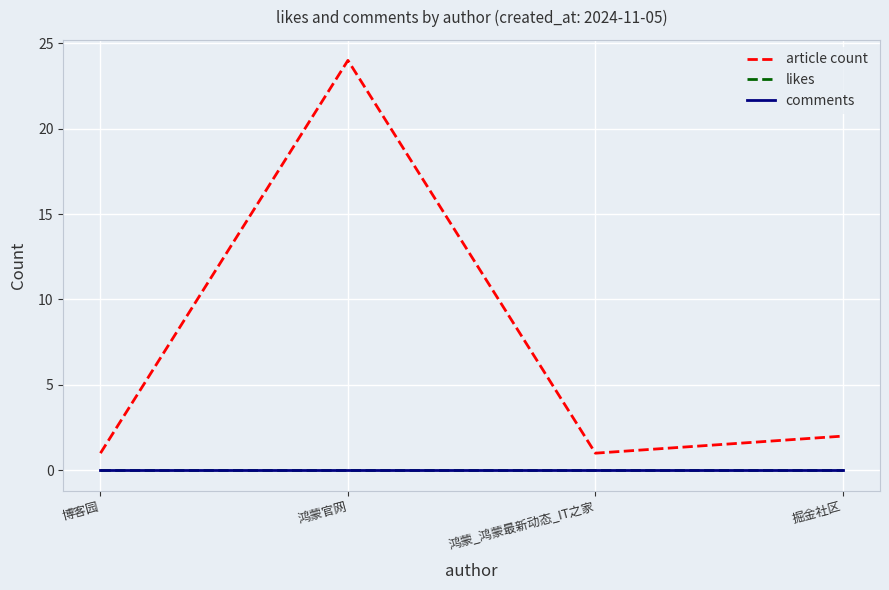

Is this an area chart (filled region under the line)?

No